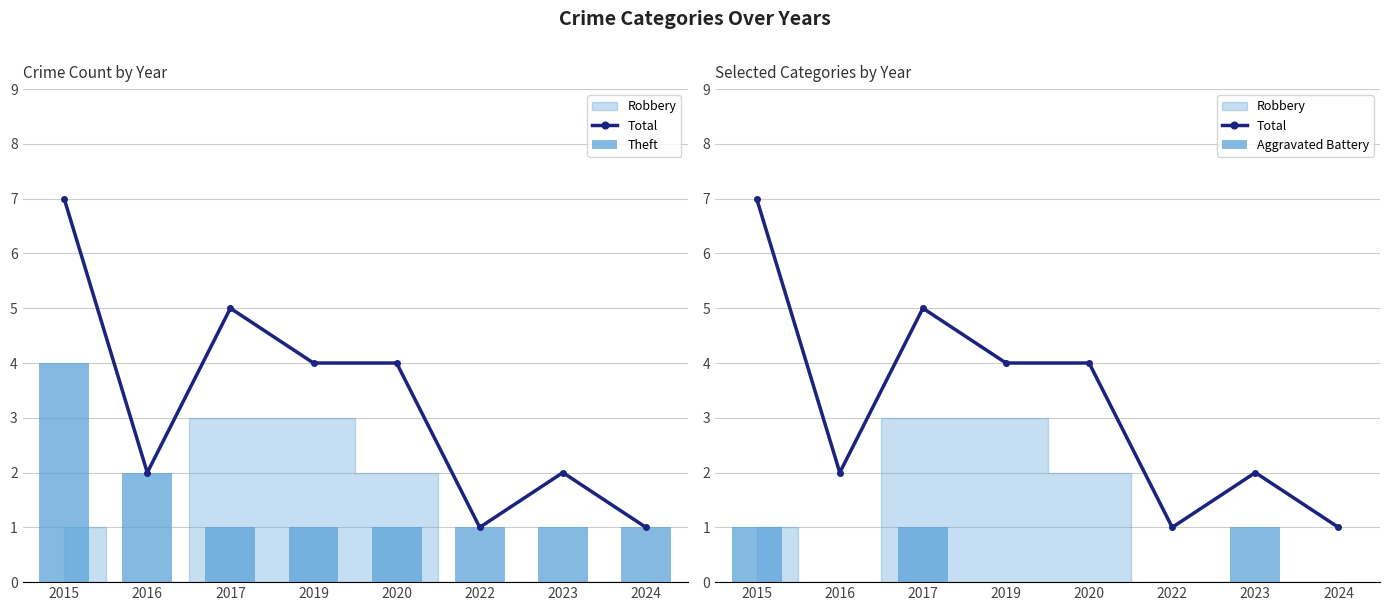

Between 2019 and 2016, which is larger?

2019